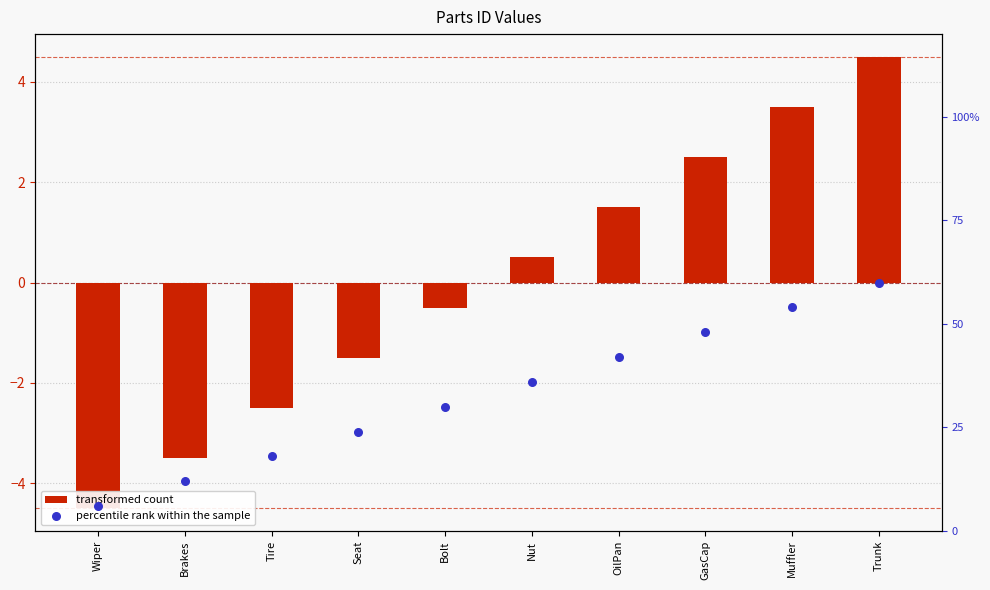

Which series reaches the maximum Y coordinate?

transformed count